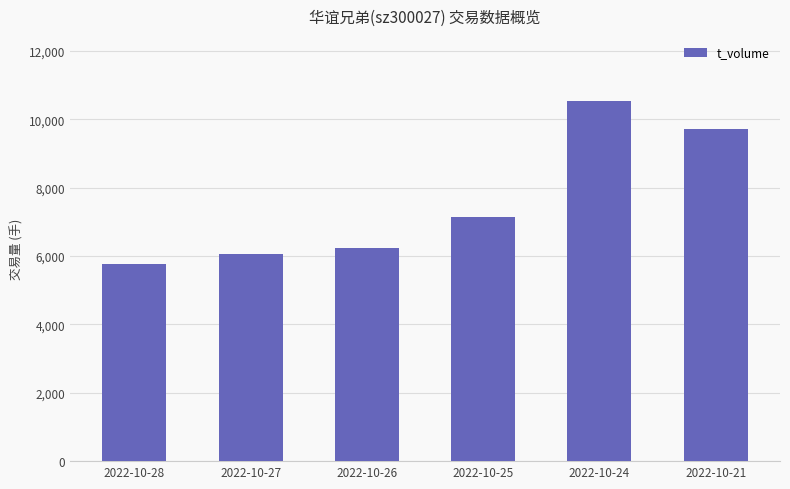

Rank the categories by value from highest to lowest.

2022-10-24, 2022-10-21, 2022-10-25, 2022-10-26, 2022-10-27, 2022-10-28